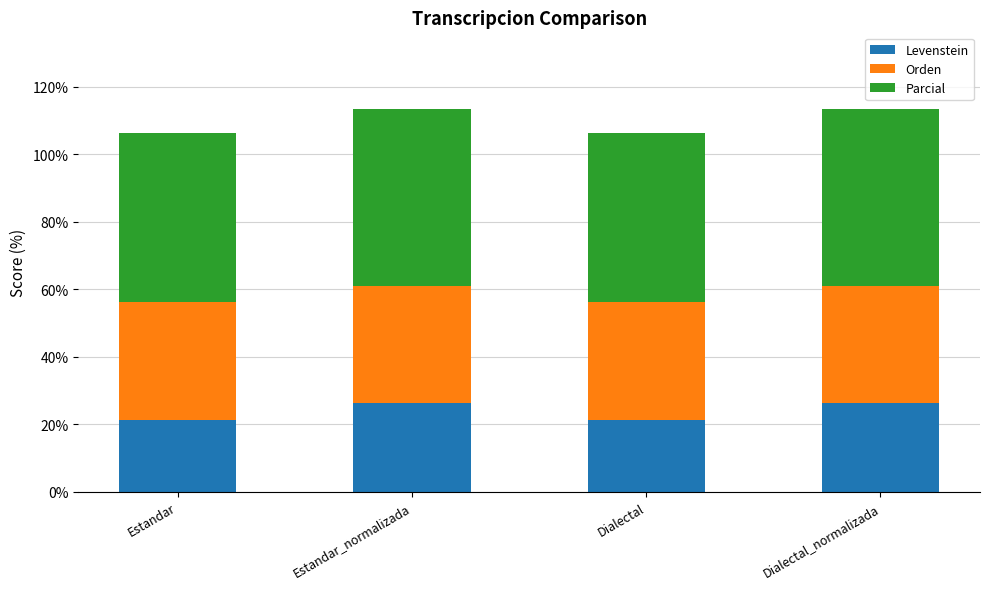

The value of Levenstein at Dialectal is 6.7. True or false?

False